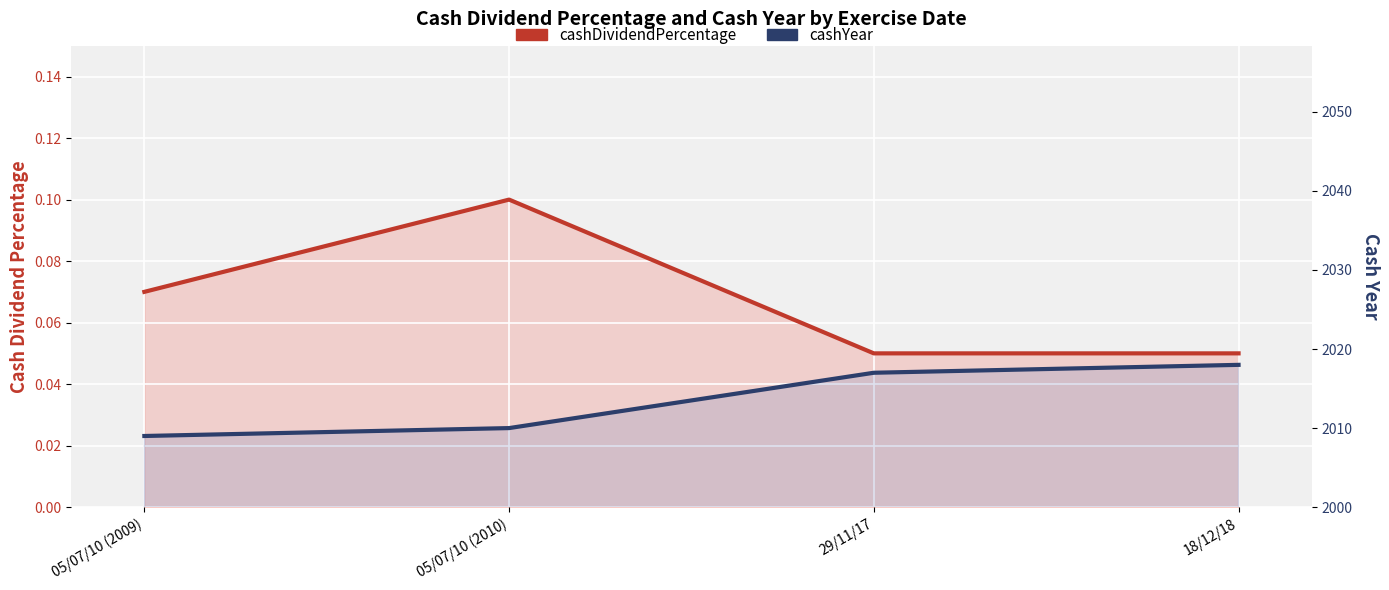

The cashDividendPercentage series shows 0.0 at 05/07/10 (2009). True or false?

False